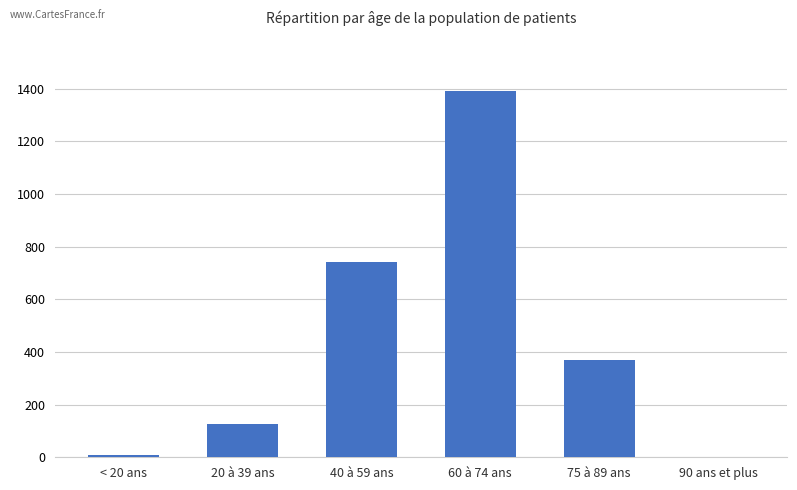

What is the change in value from 40 à 59 ans to 75 à 89 ans?

-374